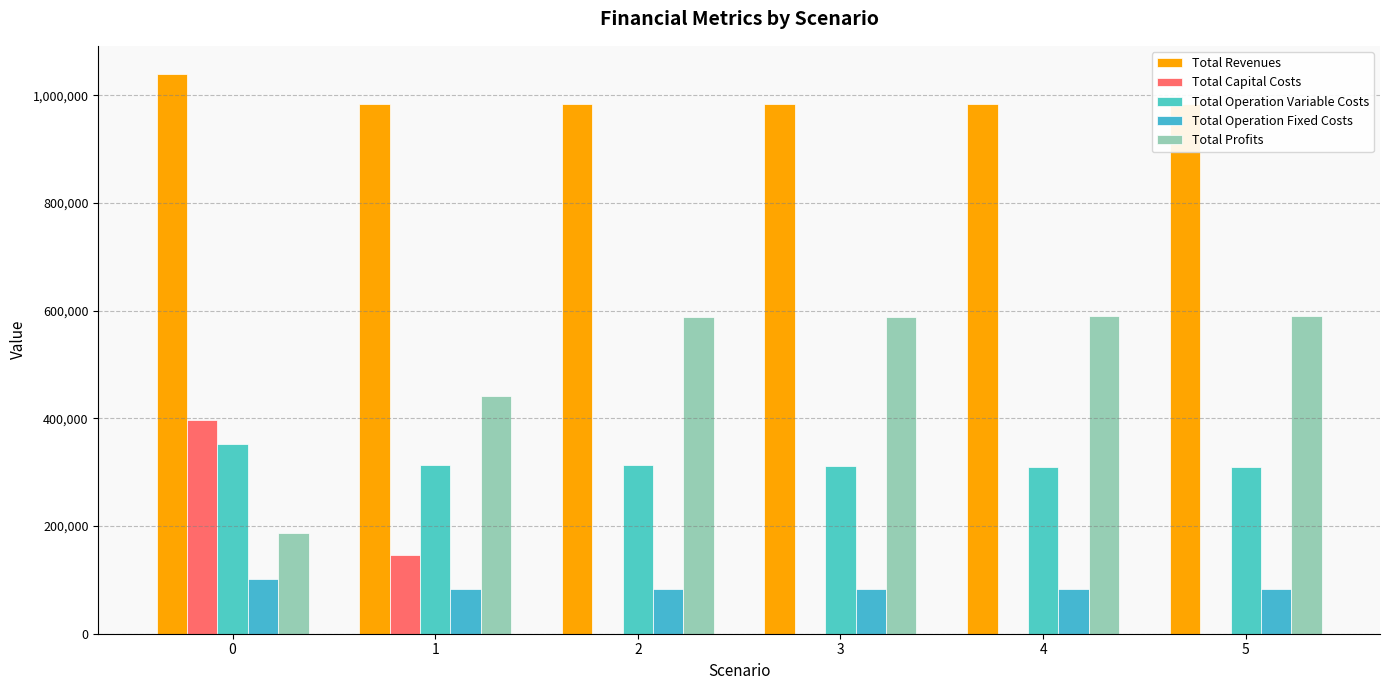

Reading left to right, transcribe all the data shown in this chart.

Total Revenues: 0=1039937.8	1=984101.6	2=984101.6	3=984101.6	4=984101.6	5=984101.6
Total Capital Costs: 0=397408.0	1=145600.0	2=0.0	3=0.0	4=0.0	5=0.0
Total Operation Variable Costs: 0=352344.5	1=313592.7	2=312584.9	3=311575.8	4=310565.2	5=309553.2
Total Operation Fixed Costs: 0=102270.8	1=83943.8	2=83943.8	3=83943.8	4=83943.8	5=83943.8
Total Profits: 0=187914.5	1=440965.1	2=587572.9	3=588582.1	4=589592.6	5=590604.6